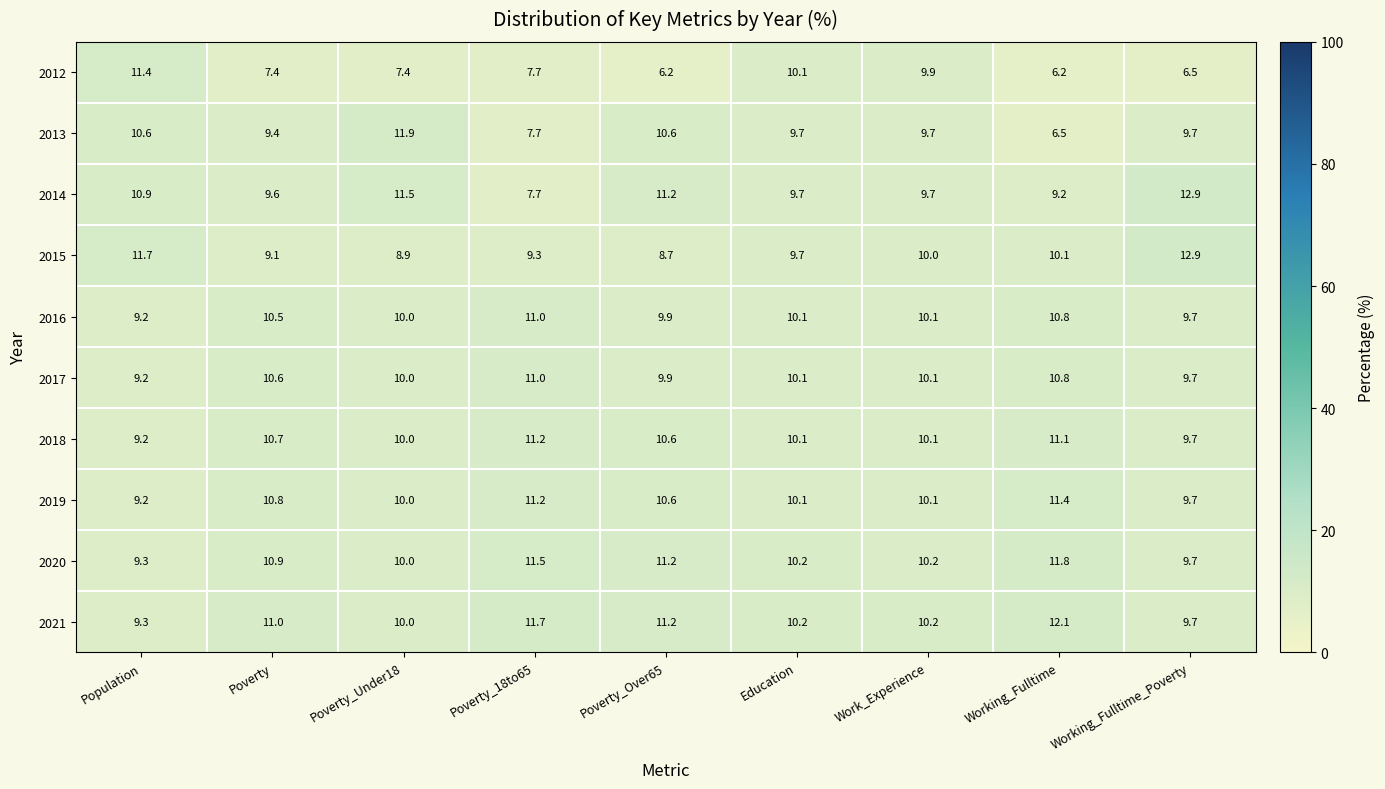

How many series are shown in this chart?

10